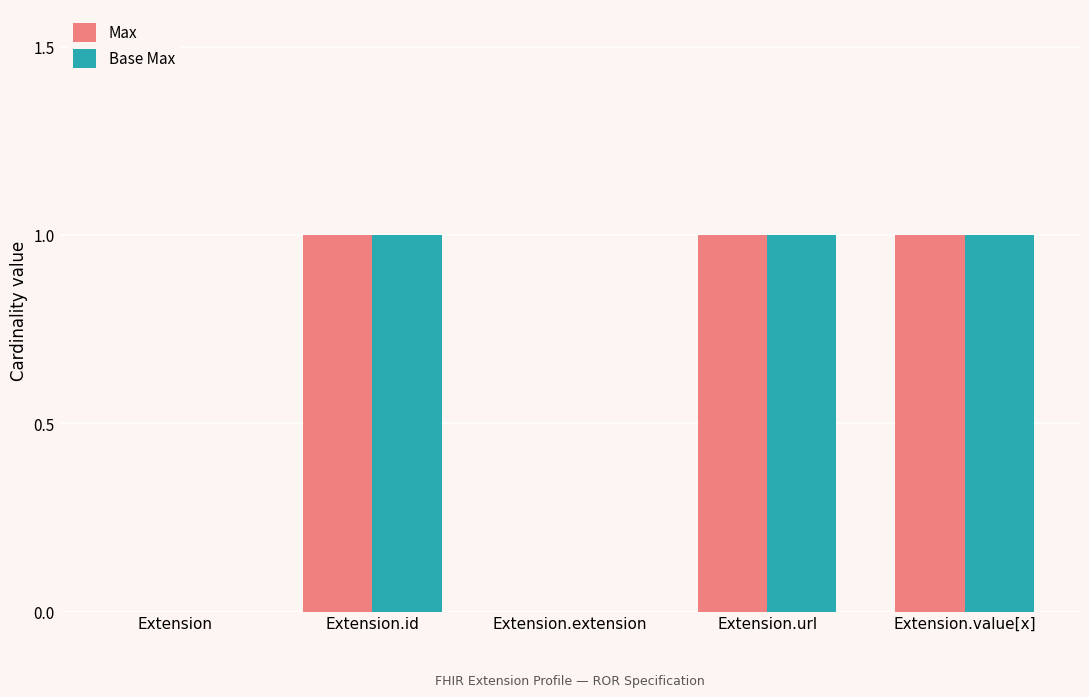

Is the value of Base Max at Extension greater than the value of Max at Extension.value[x]?

No